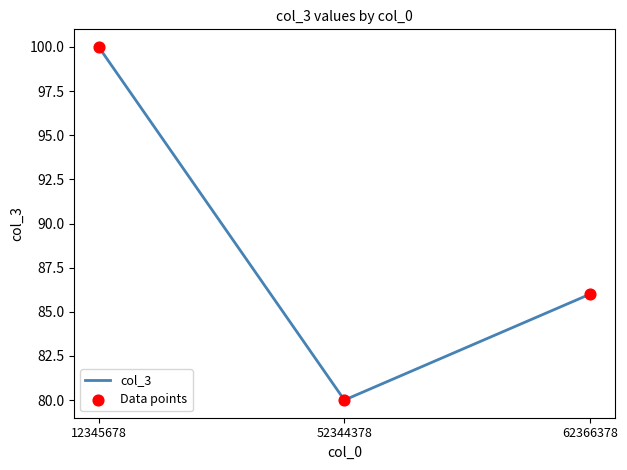

At which label is the value closest to 90?

62366378